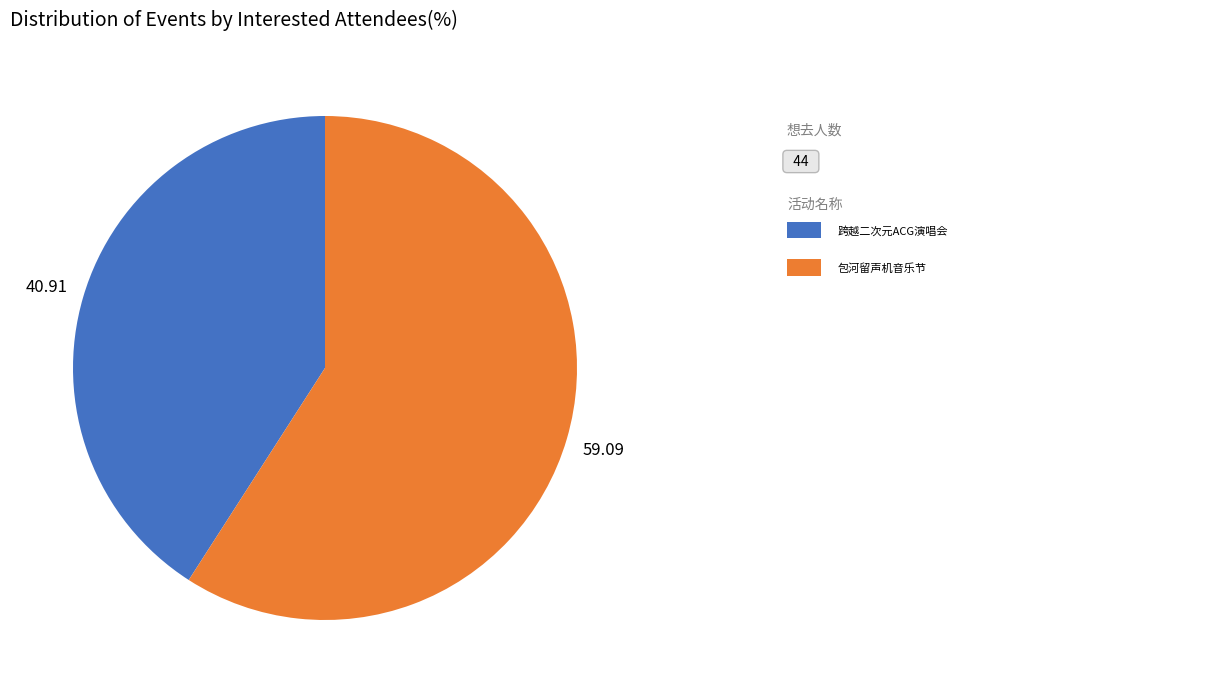

Does any single category account for the majority?

Yes